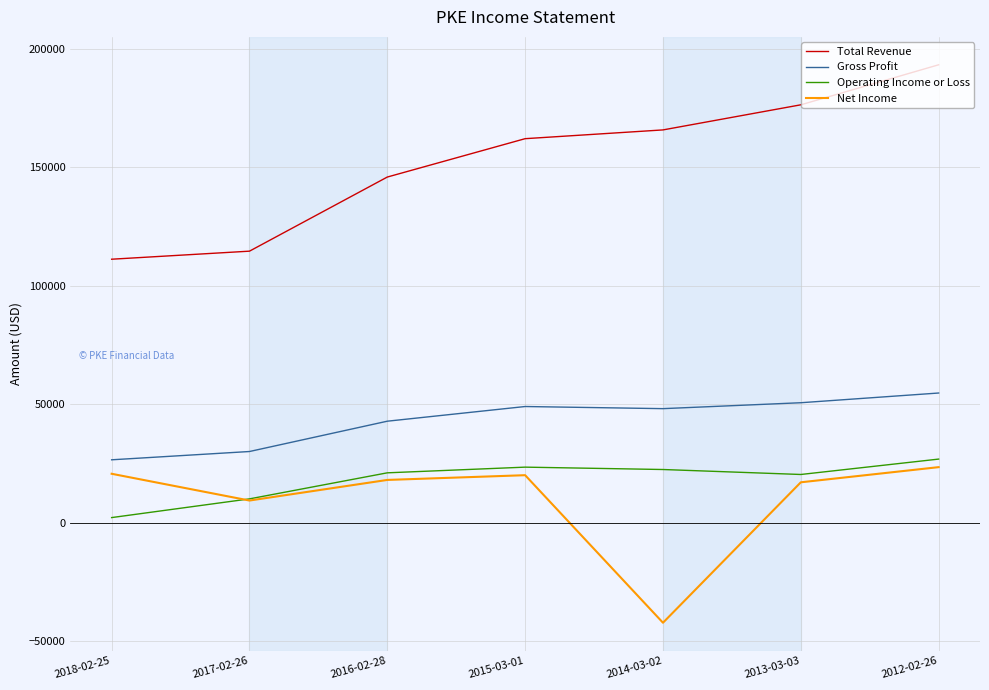

True or false: Total Revenue has a value of 162100 at 2015-03-01.

True